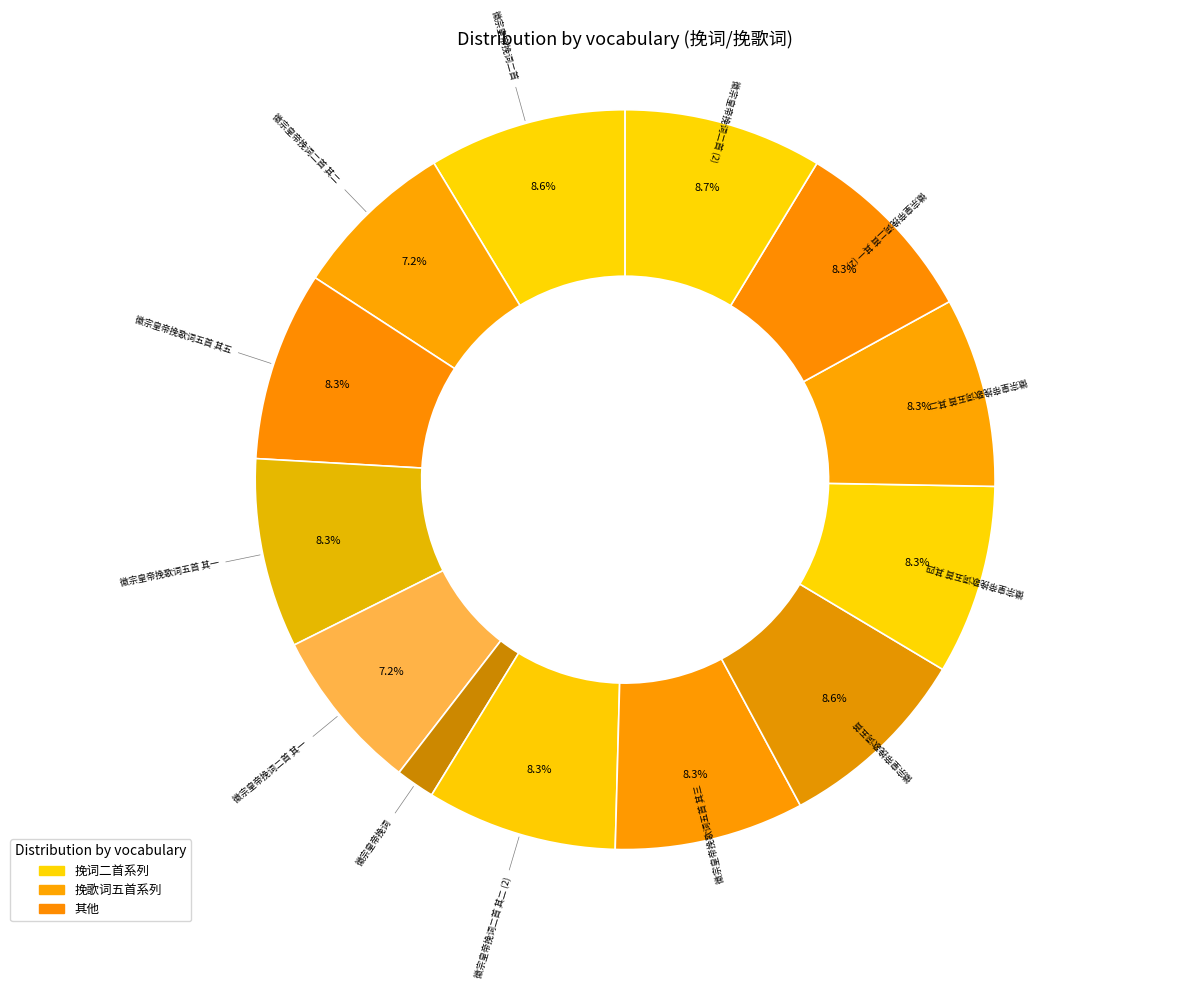

How many segments does this pie chart have?

13